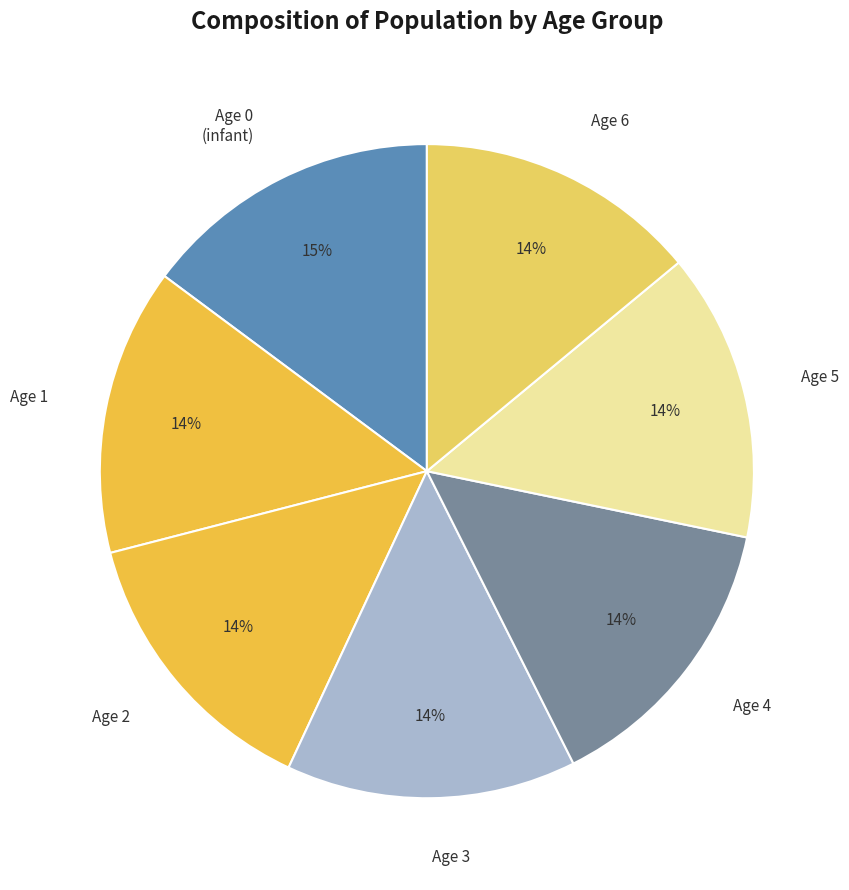

To the nearest percent, what is the average slice percentage?

14%